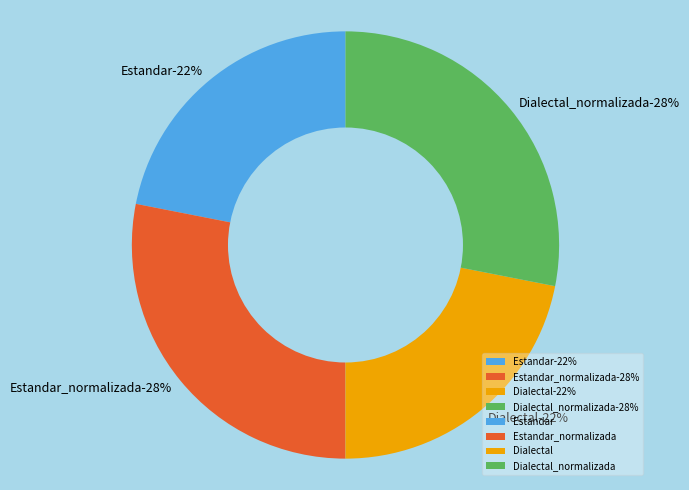

Between Dialectal_normalizada and Estandar_normalizada, which is larger?

Dialectal_normalizada